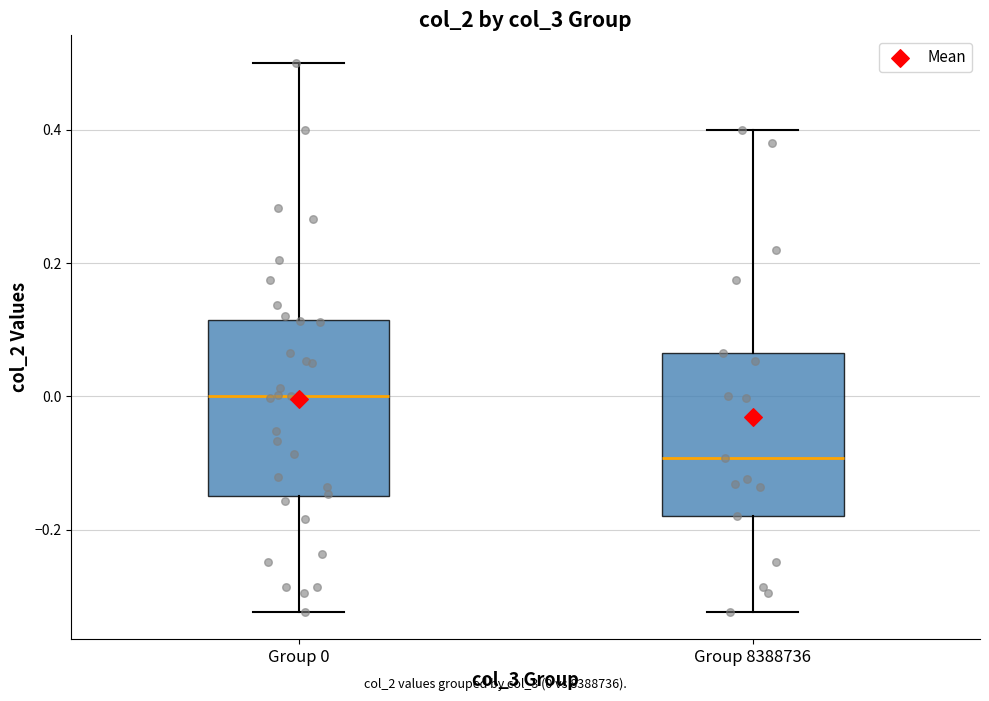

Which box's median line is the lowest?

Group 8388736